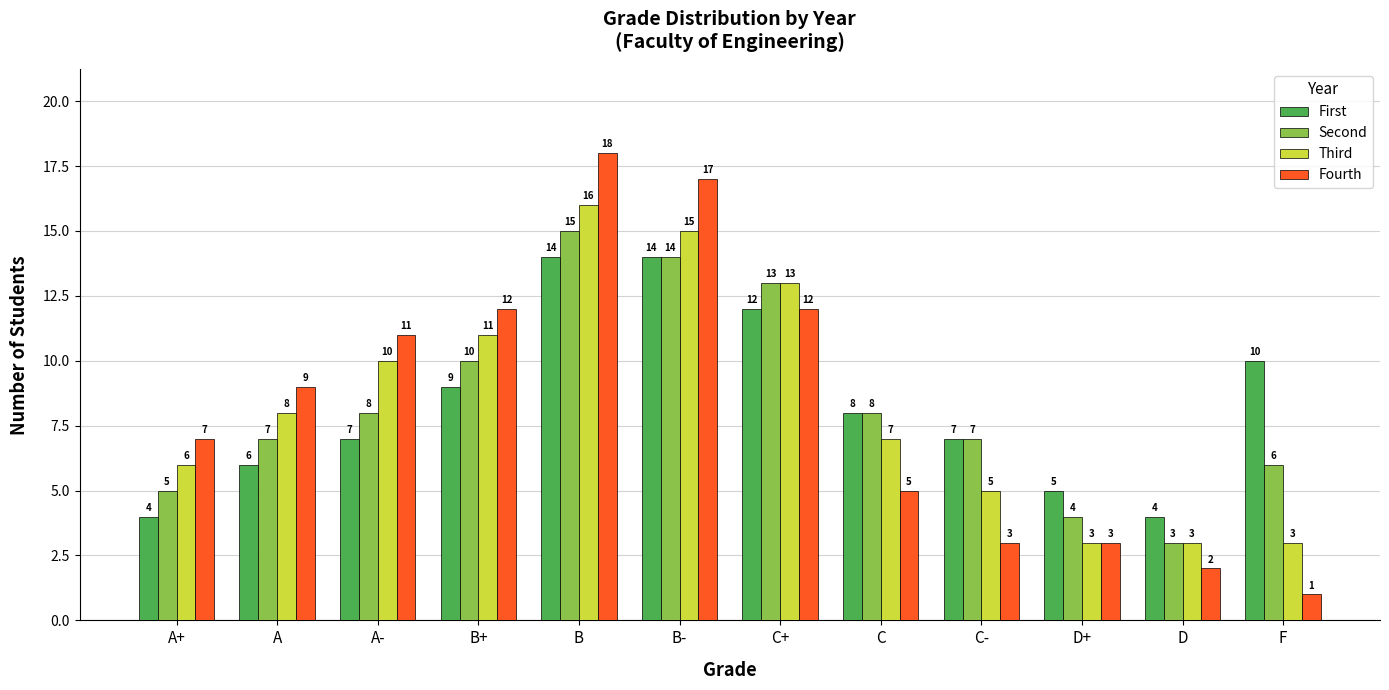

What is the sum of all Second values?

100